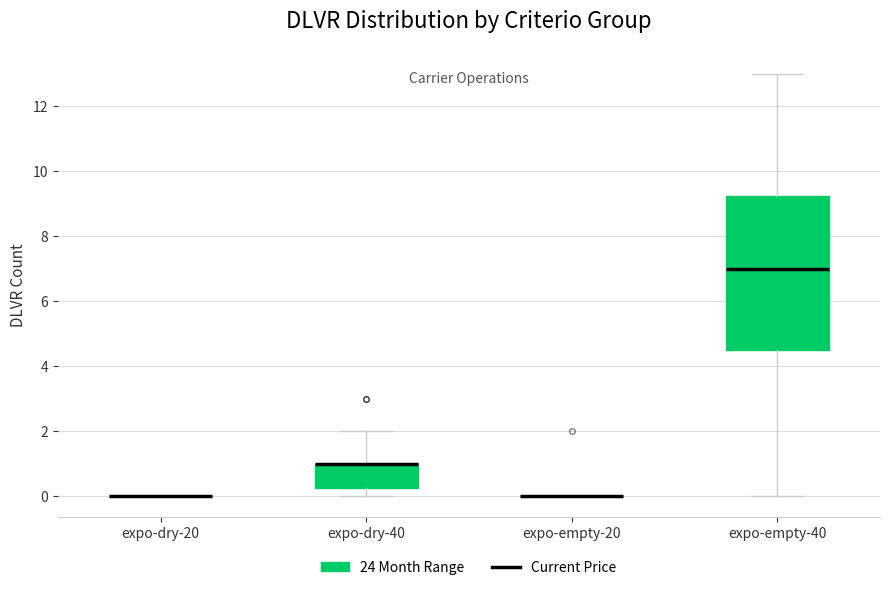

Reading left to right, transcribe this box plot: for each box, give where its median line is, the range the box spans, and where its two whiskers end, as read against the y-axis. The values are not printed on the chart, so give them approximately, as read against the axis.

expo-dry-20: box collapsed to a line at 0.0, whiskers 0.0 to 0.0
expo-dry-40: median 1.0 (drawn on the box's upper edge), box 0.2 to 1.0, whiskers 0.0 to 2.0
expo-empty-20: box collapsed to a line at 0.0, whiskers 0.0 to 0.0
expo-empty-40: median 7.0, box 4.6 to 9.2, whiskers 0.0 to 13.0